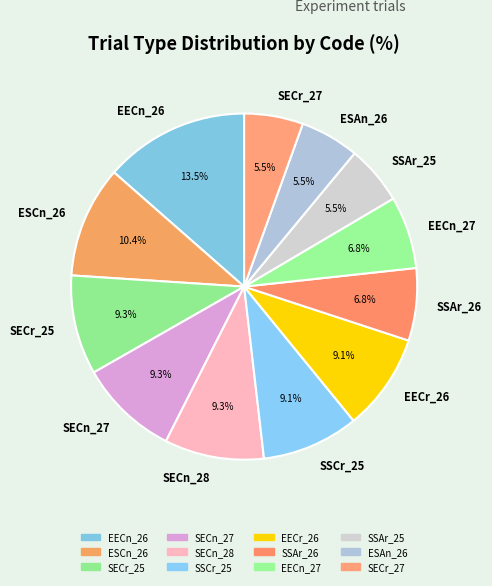

What is the ratio of the value at SECn_28 to the value at EECr_26?

1.0